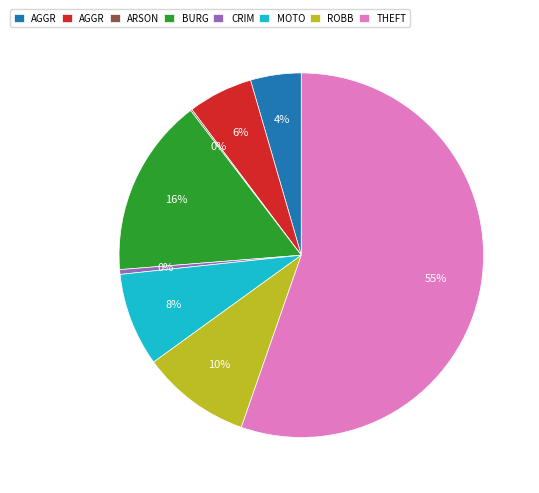

To the nearest percent, what is the average slice percentage?

12%